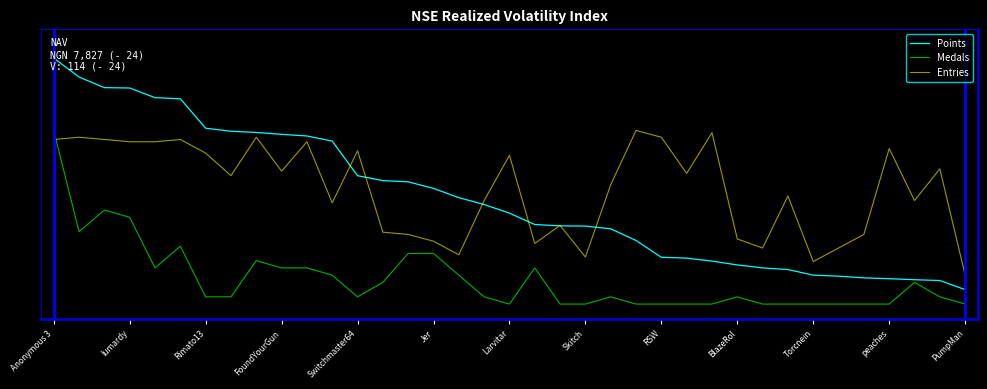

What are all the series names shown in the legend?

Points, Medals, Entries